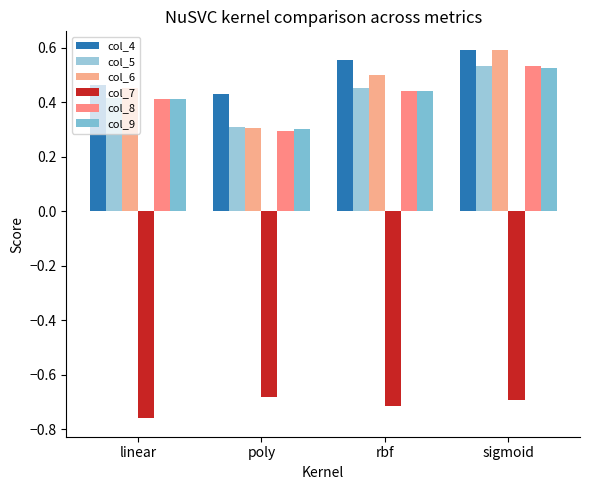

What is the difference between the second highest and minimum values in the col_8 series?

0.1